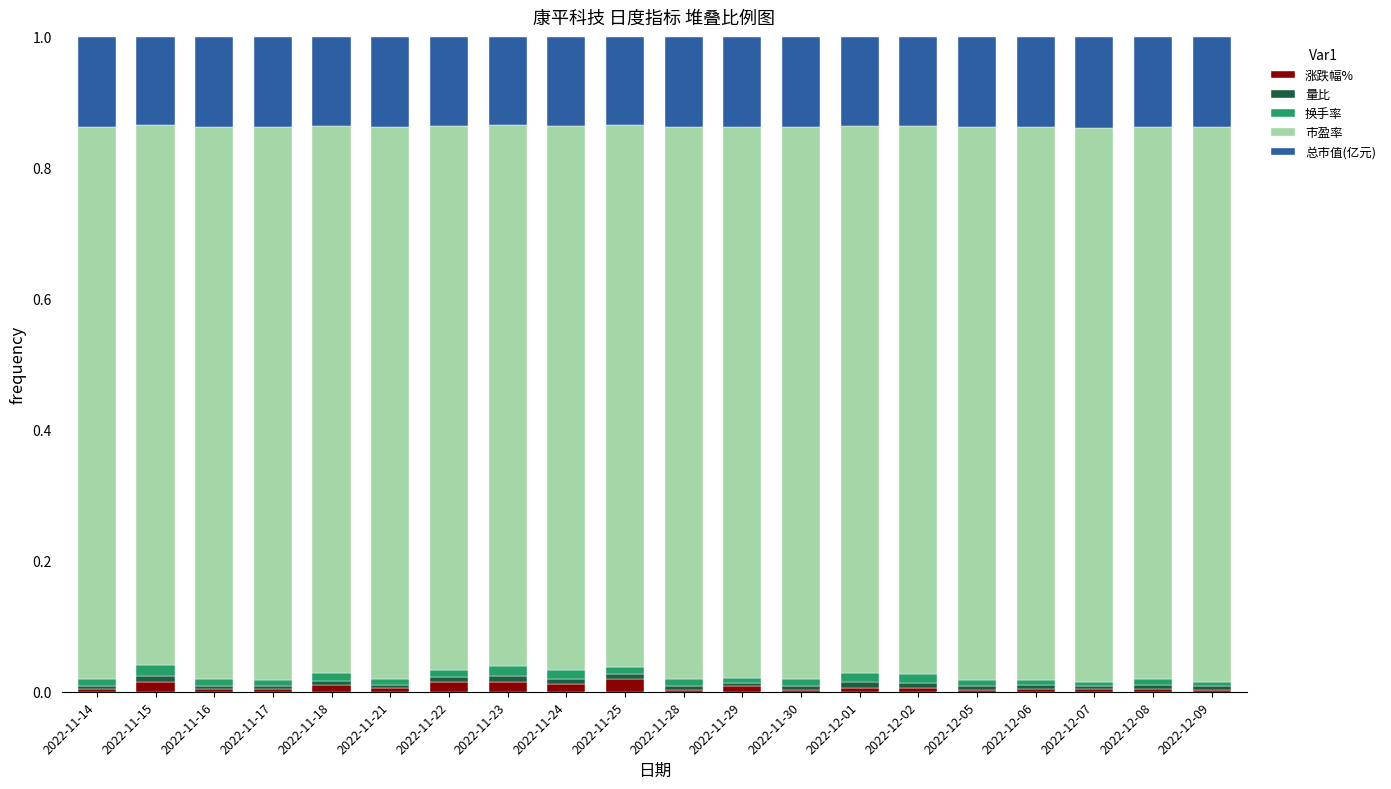

Count the number of data series in this chart.

5